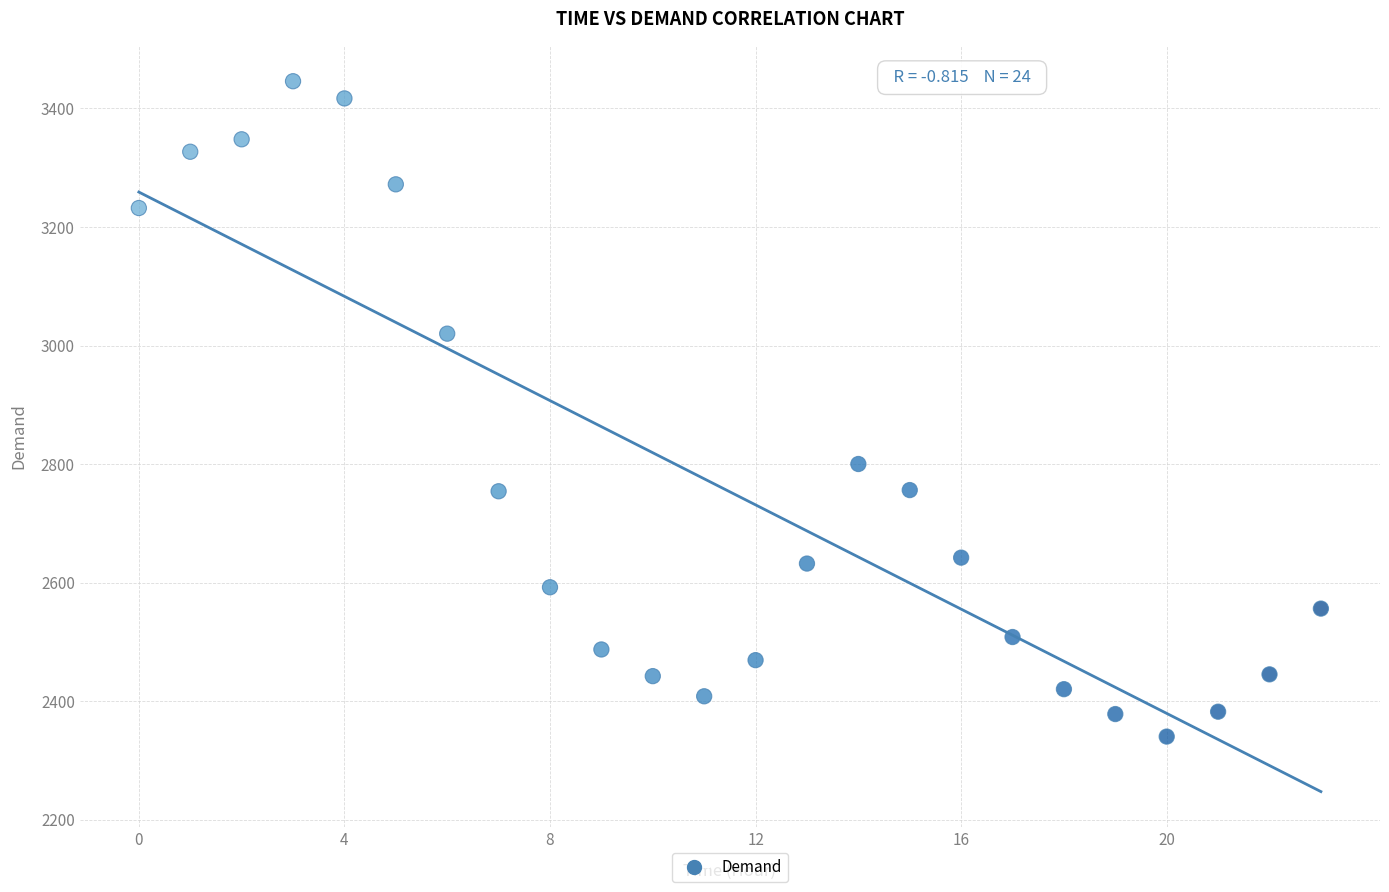

What Y value in the scatter plot is closest to 2893?

2800